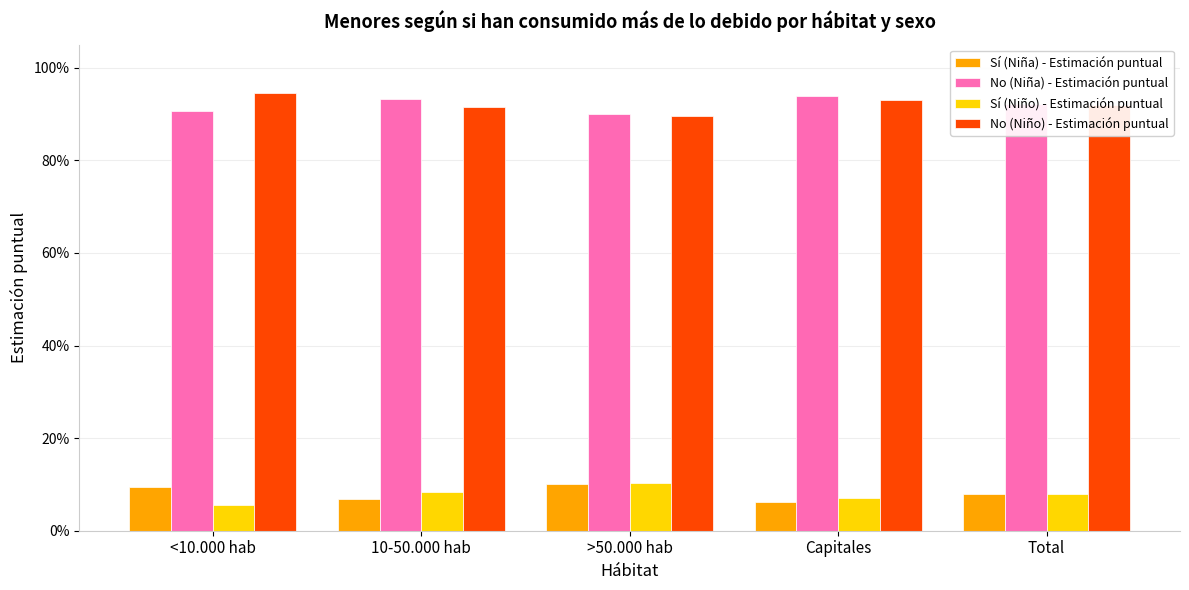

True or false: Sí (Niño) - Estimación puntual has a value of 0.1 at <10.000 hab.

False